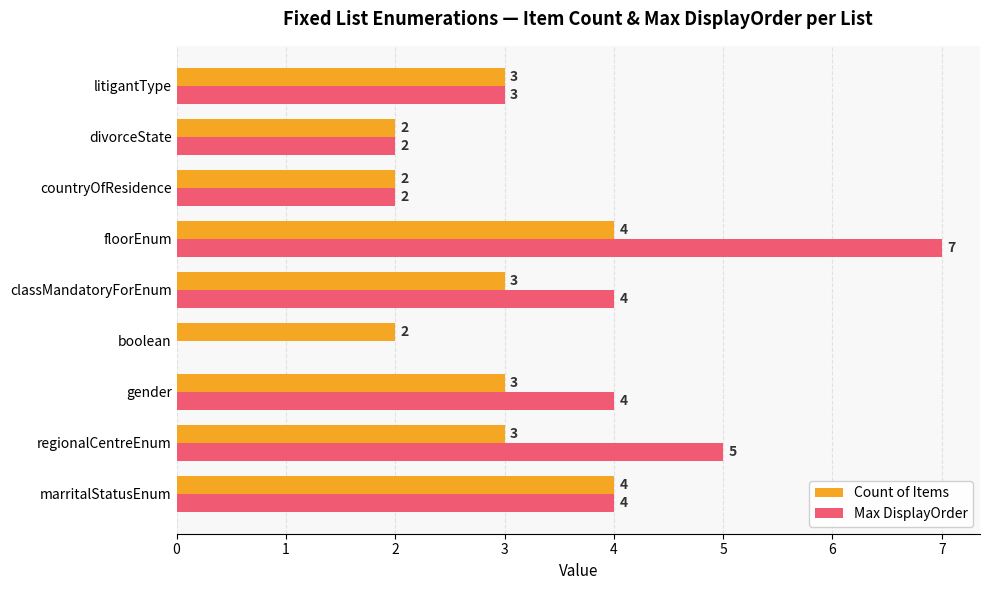

What is the average value of the Max DisplayOrder series?

3